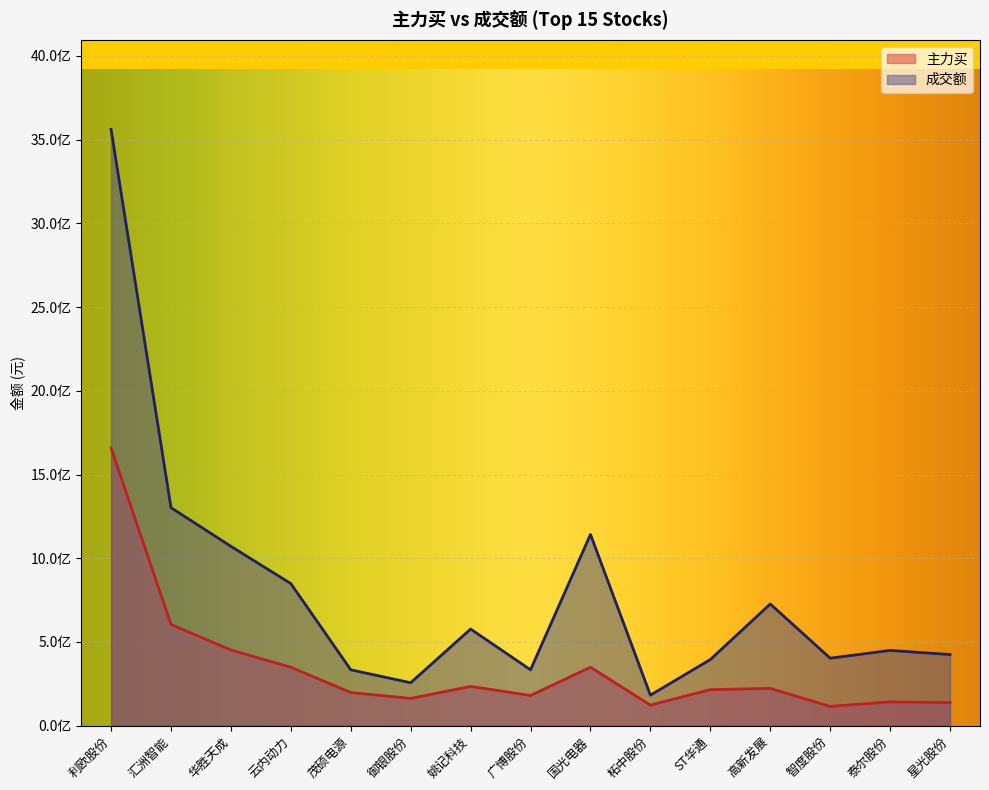

What are all the series names shown in the legend?

主力买, 成交额